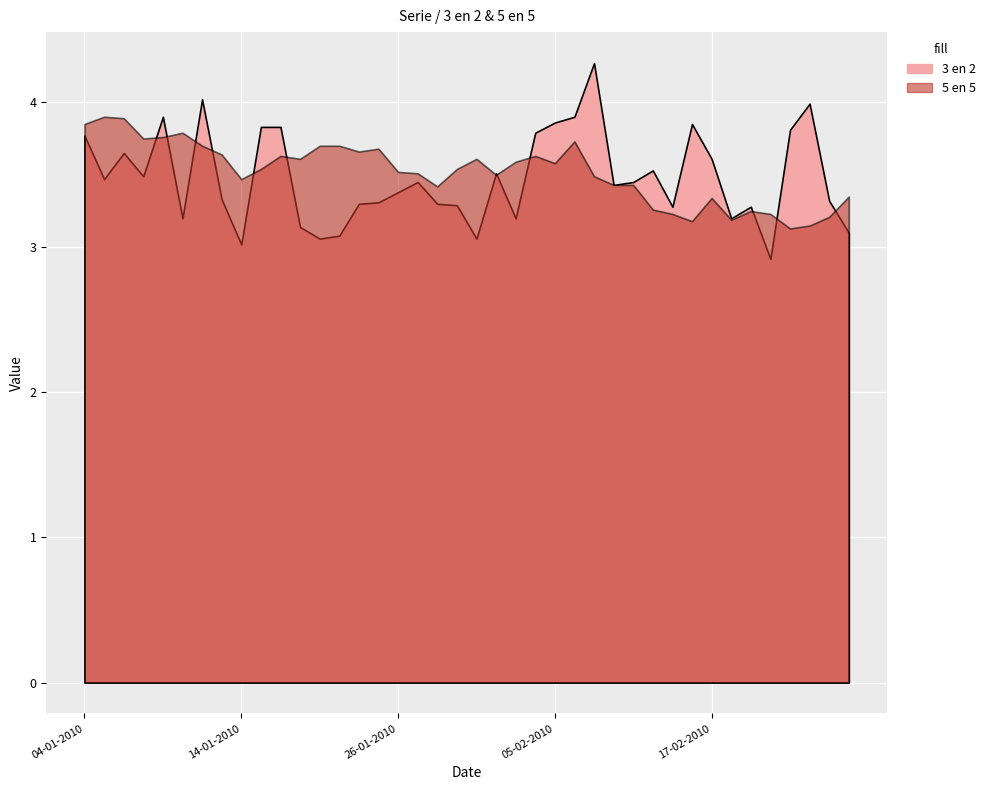

At which category is the sum across all series the highest?

09-02-2010